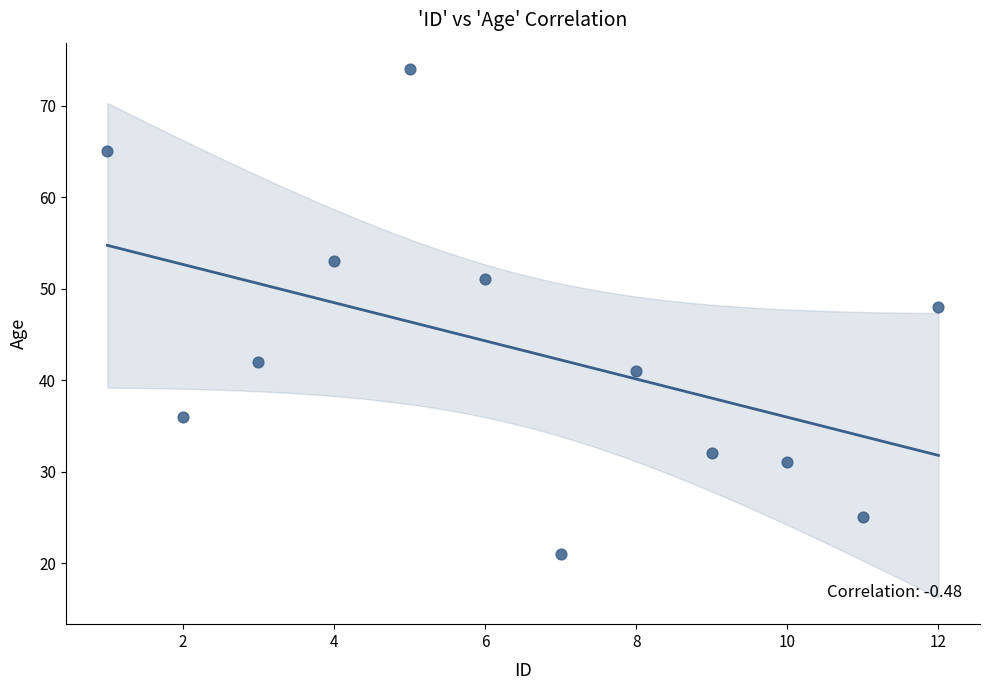

What Y value in the scatter plot is closest to 47?

48